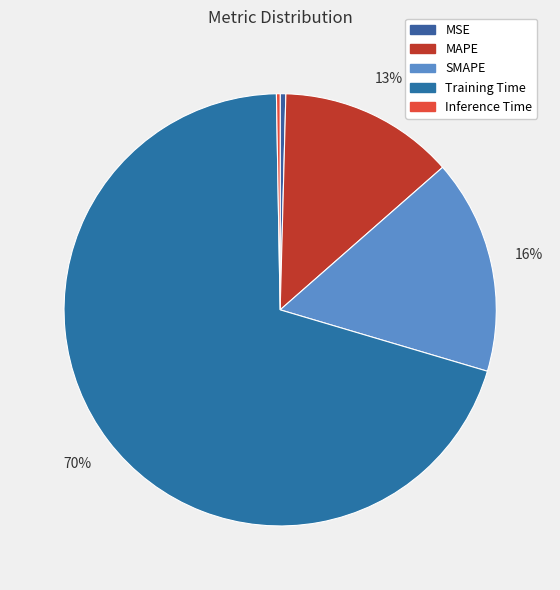

What is the change in value from MSE to Training Time?

+1.9